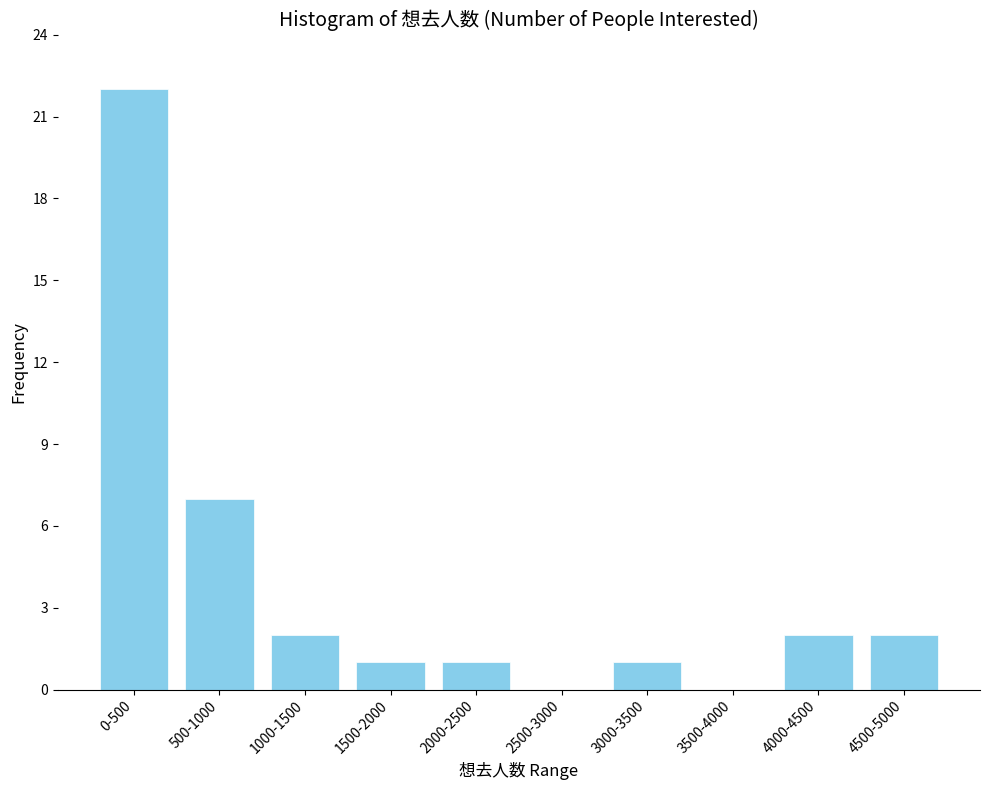

Reading left to right, list all the values displayed in this chart.

0-500=22	500-1000=7	1000-1500=2	1500-2000=1	2000-2500=1	2500-3000=0	3000-3500=1	3500-4000=0	4000-4500=2	4500-5000=2